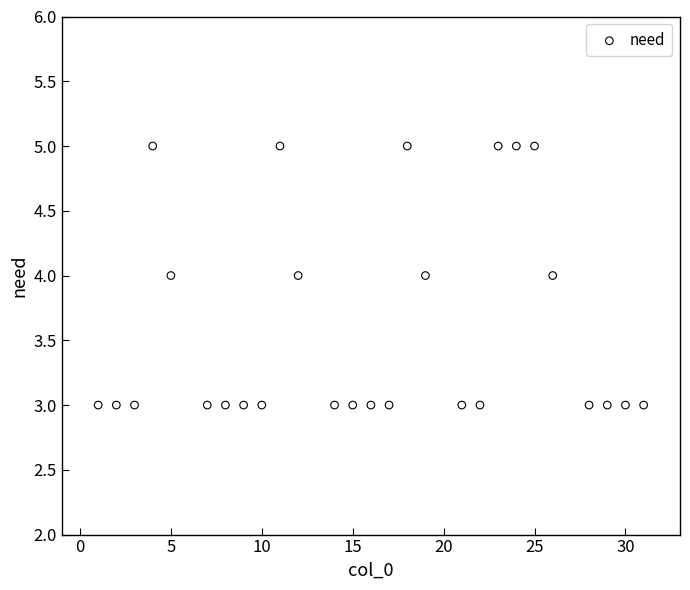

What is the range of X values (max minus min)?

30